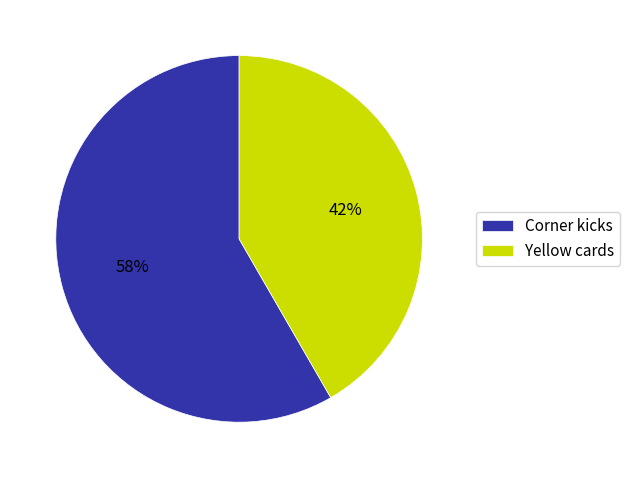

To the nearest percent, what percentage of the pie is Yellow cards?

42%